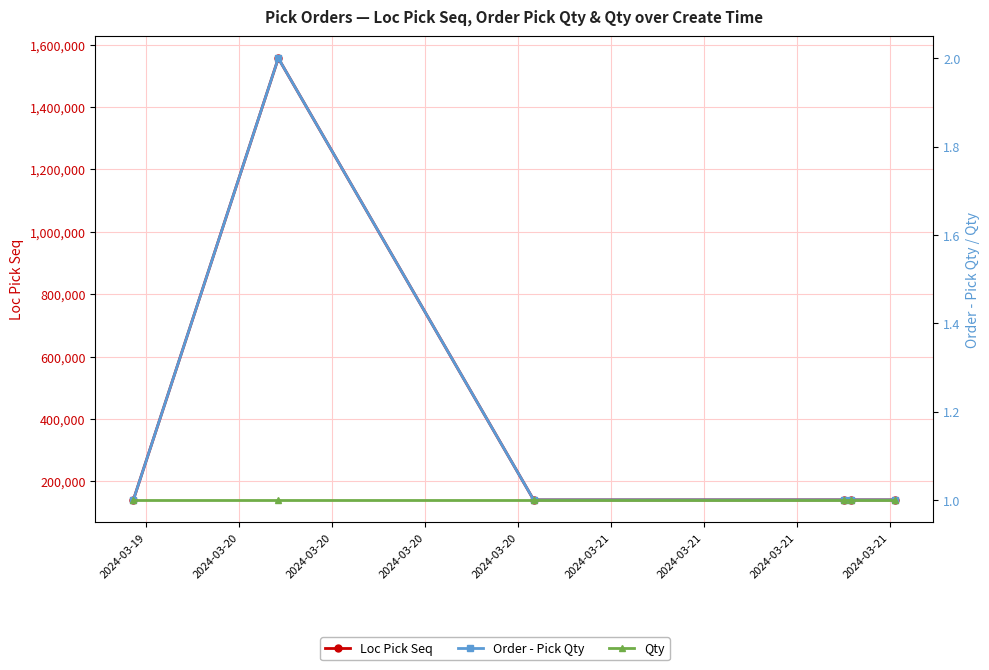

True or false: Loc Pick Seq has more than 2 interior local peaks.

False